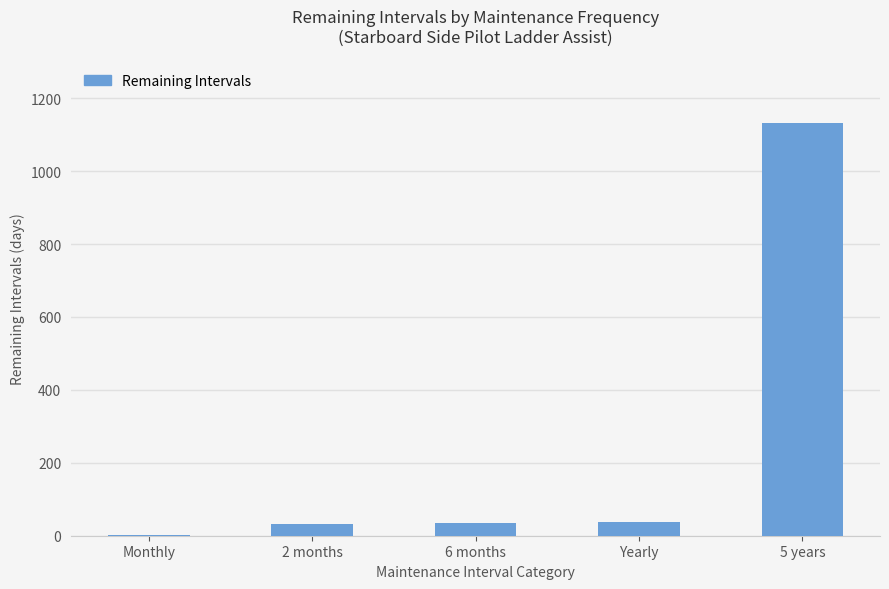

The value at 5 years is 1132. True or false?

True